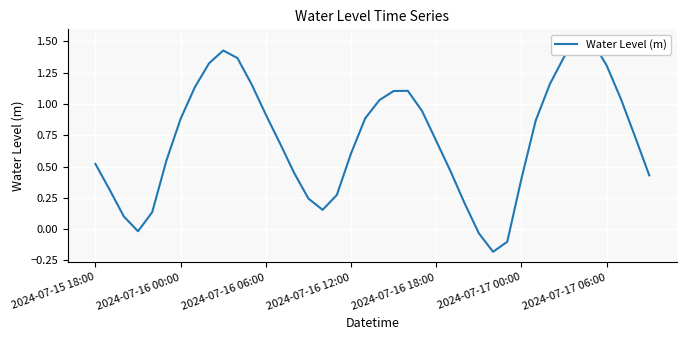

Reading left to right, list all the values displayed in this chart.

0.5	0.3	0.1	-0.0	0.1	0.5	0.9	1.1	1.3	1.4	1.4	1.2	0.9	0.7	0.4	0.2	0.2	0.3	0.6	0.9	1.0	1.1	1.1	0.9	0.7	0.5	0.2	-0.0	-0.2	-0.1	0.4	0.9	1.2	1.4	1.5	1.5	1.3	1.0	0.7	0.4